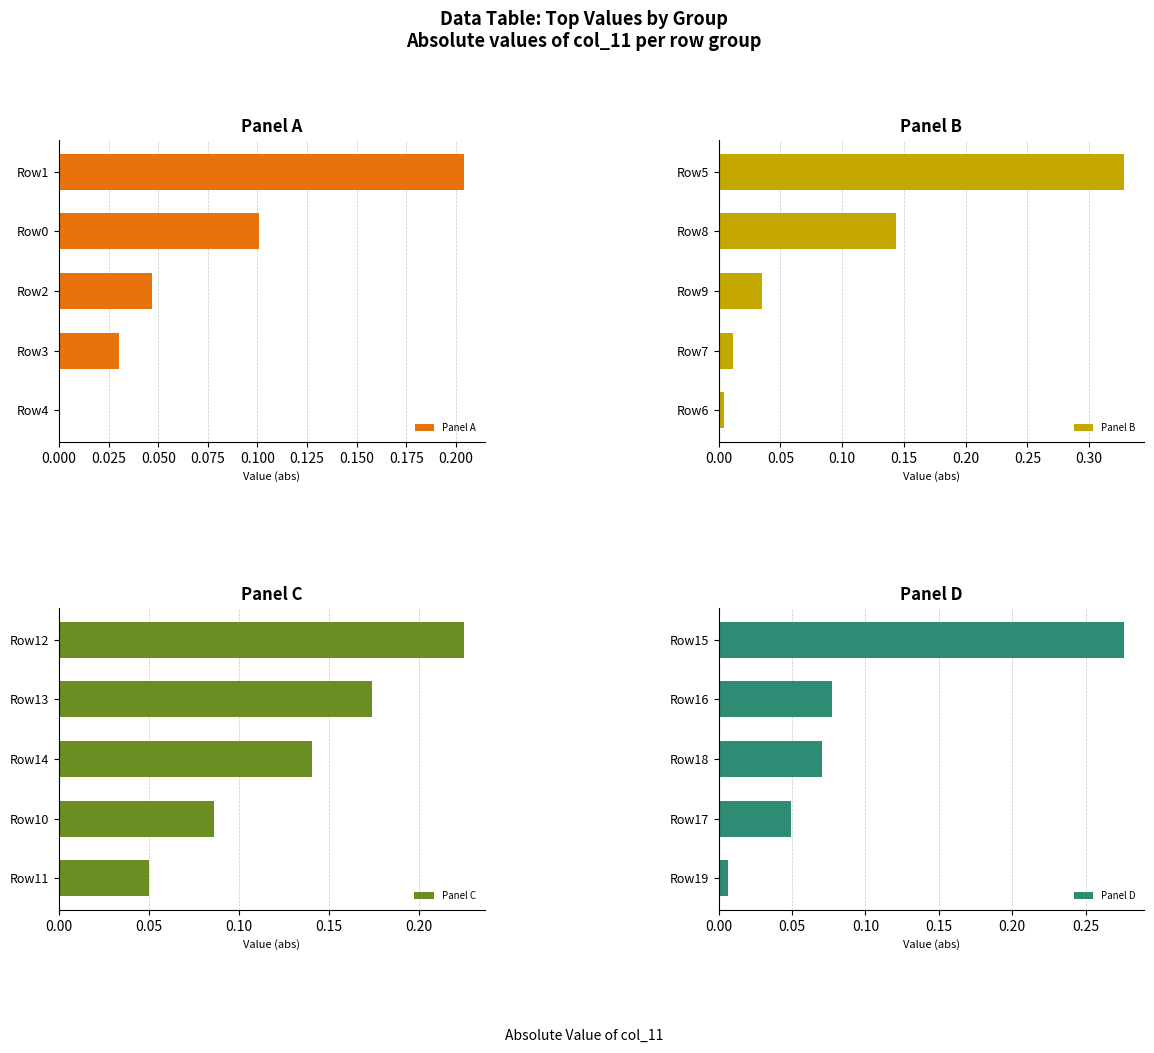

At which label is Panel B closest to 0?

Row6